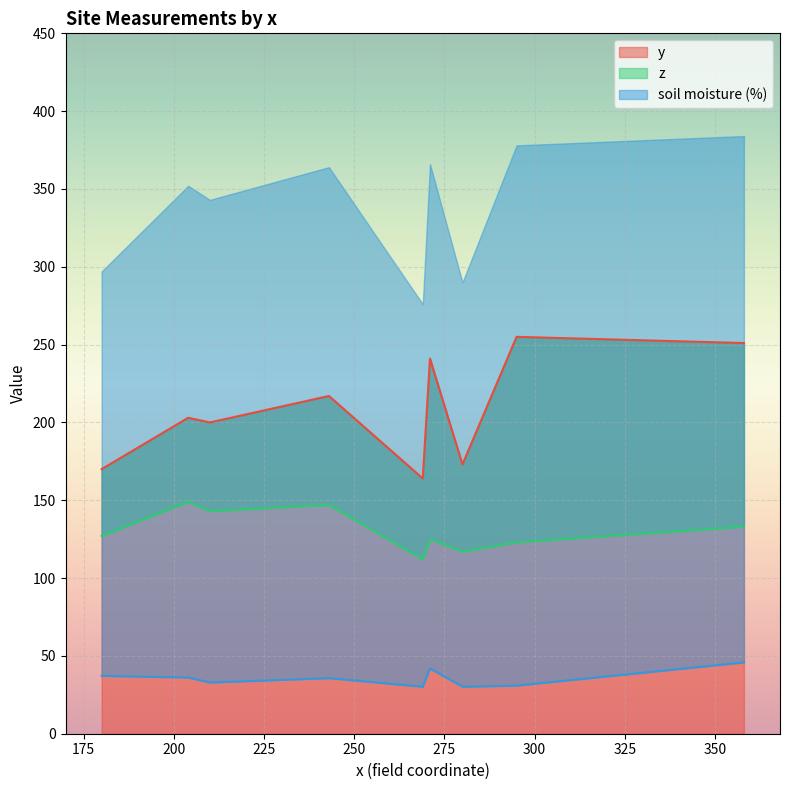

At which category is the sum across all series the highest?

358